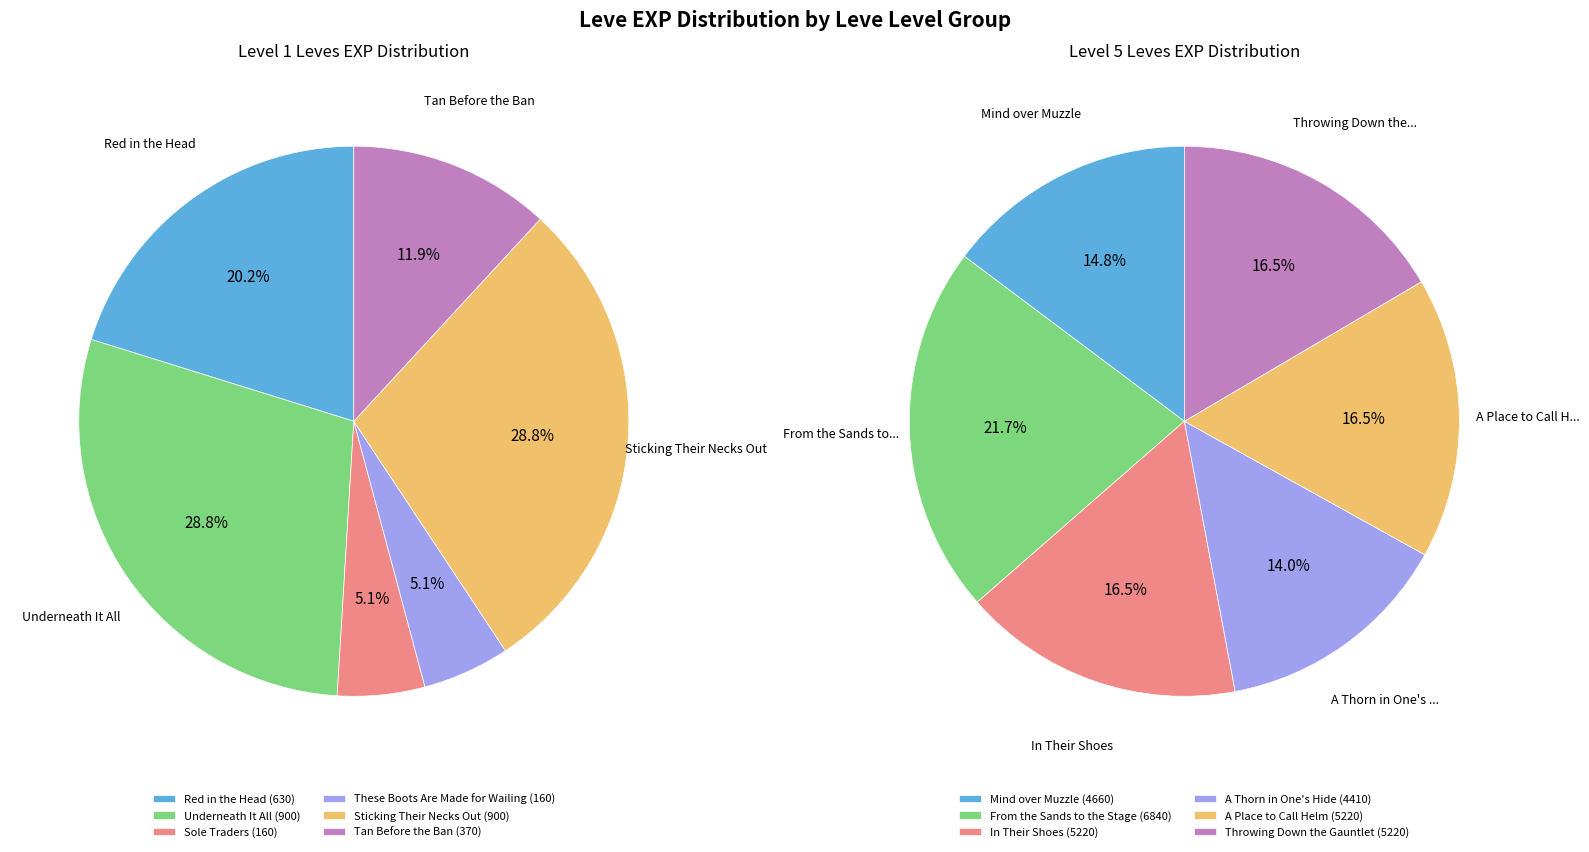

Do Tan Before the Ban and These Boots together represent more than half of the pie?

No